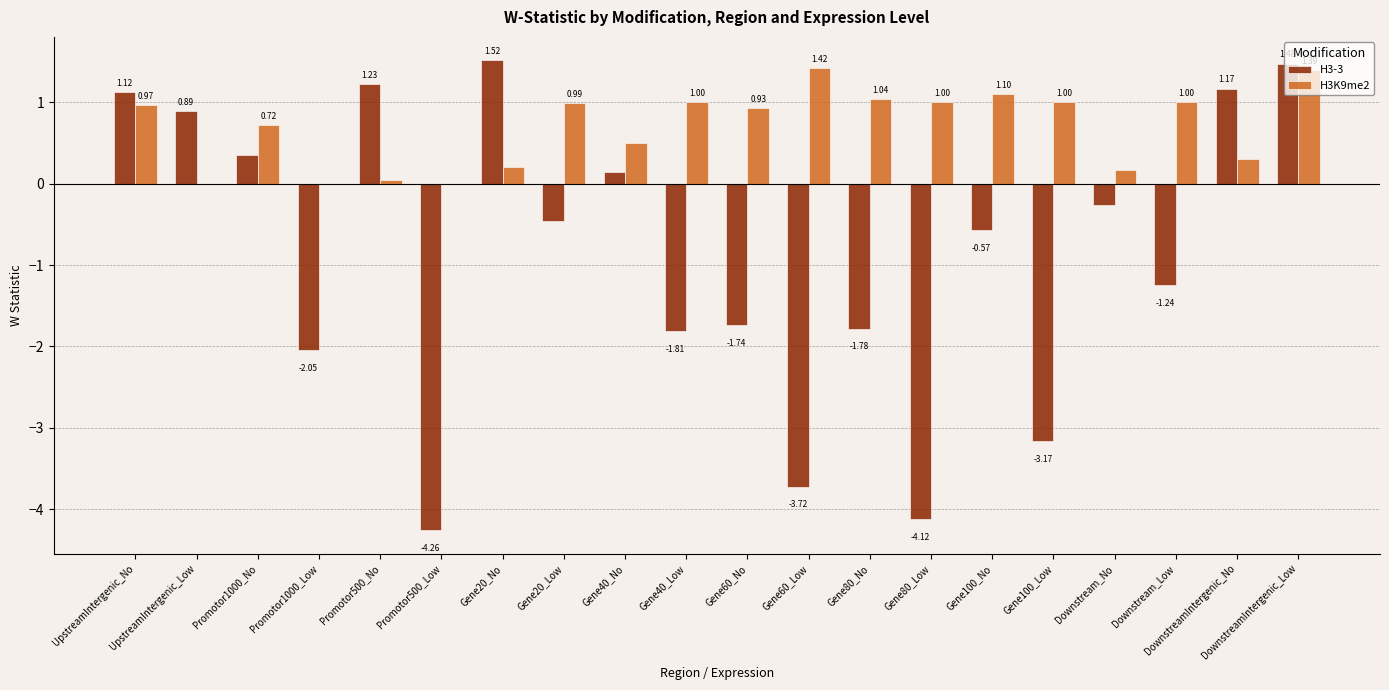

Between UpstreamIntergenic_No and Gene20_No, which series saw the biggest shift?

H3K9me2